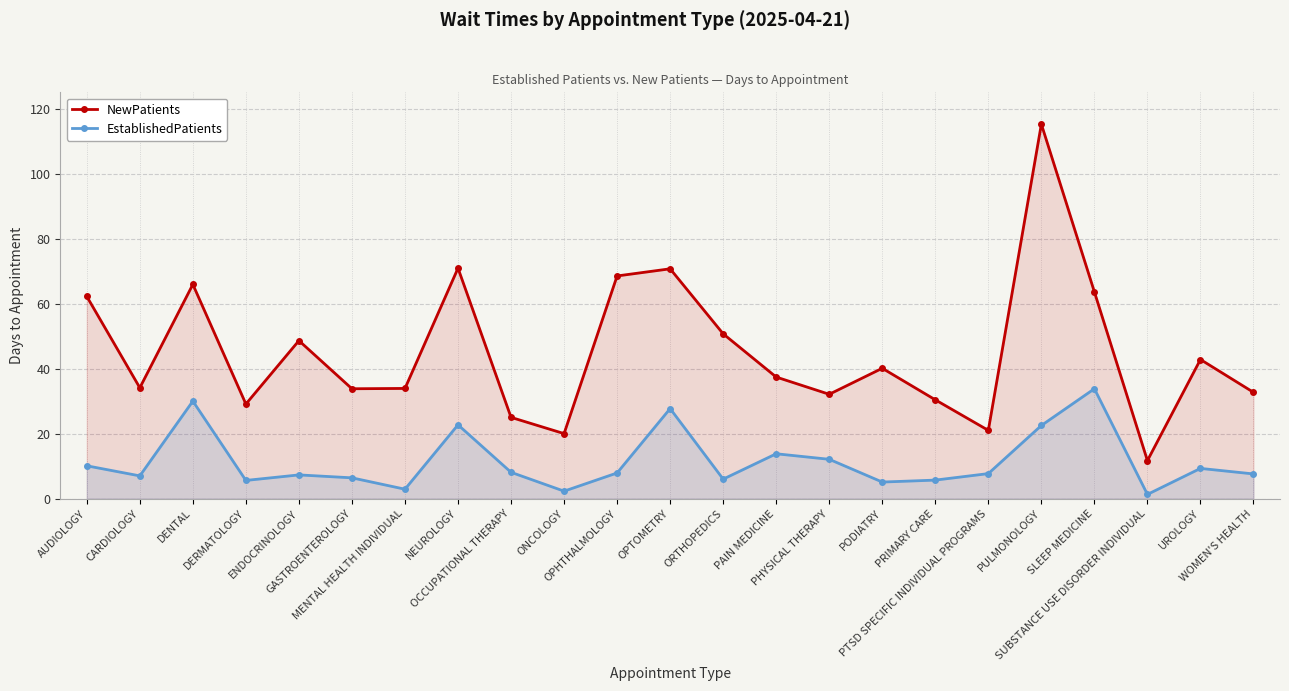

What is the label of the 1st point from the left?

AUDIOLOGY